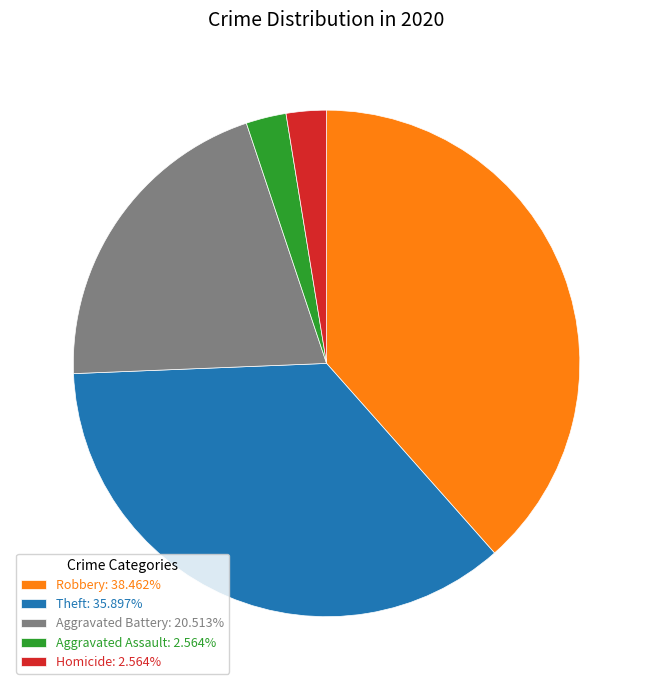

Combined, do Aggravated Assault: 2.564% and Aggravated Battery: 20.513% account for over 50%?

No